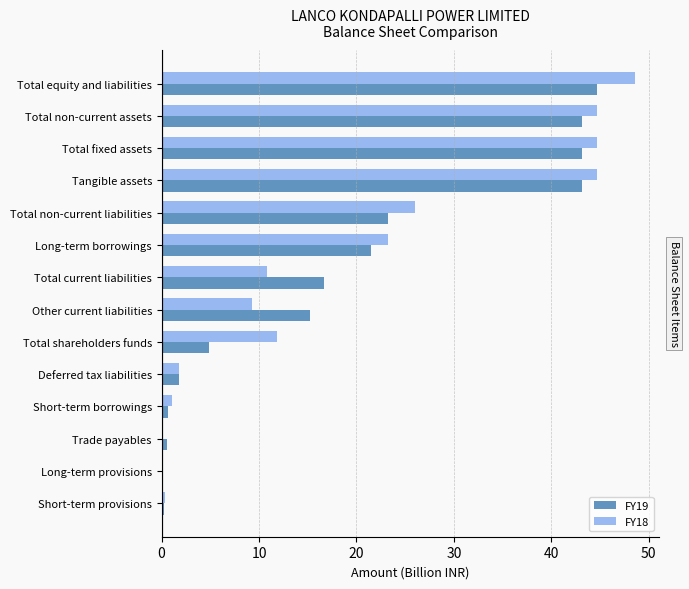

How many data points in FY19 are above 16?

7